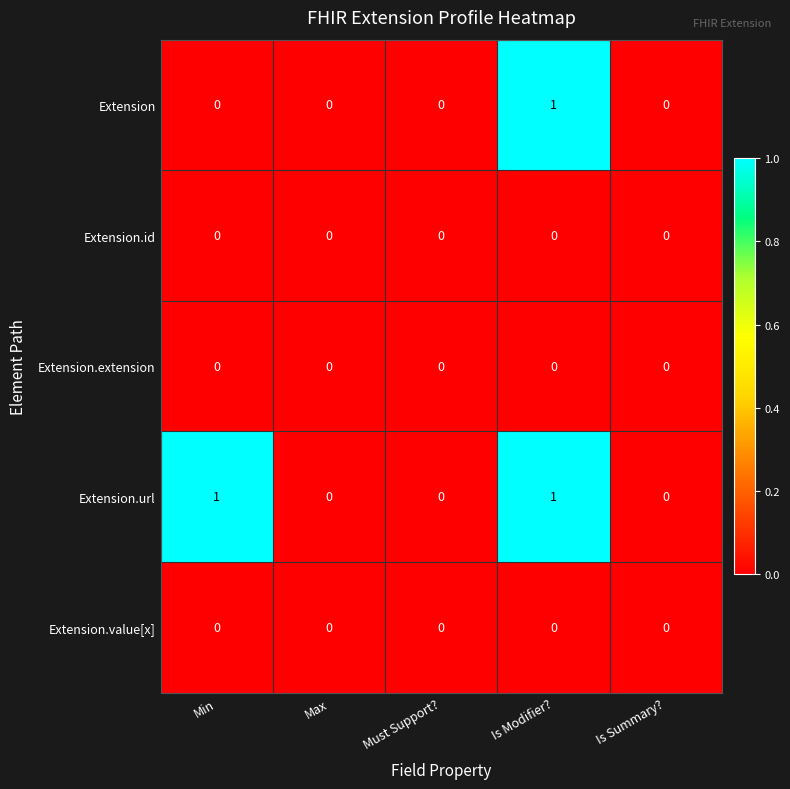

Is it true that Extension equals -1 at Max?

False